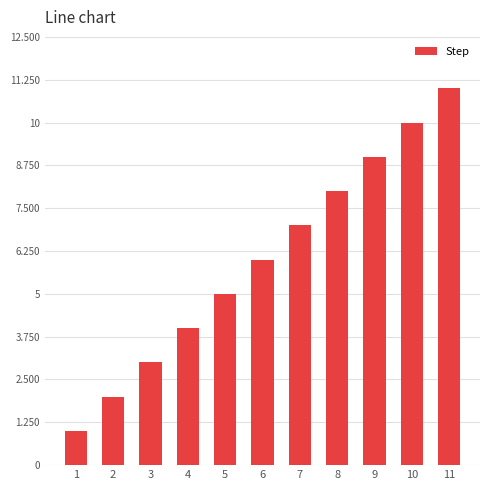

What is the smallest value displayed?

1